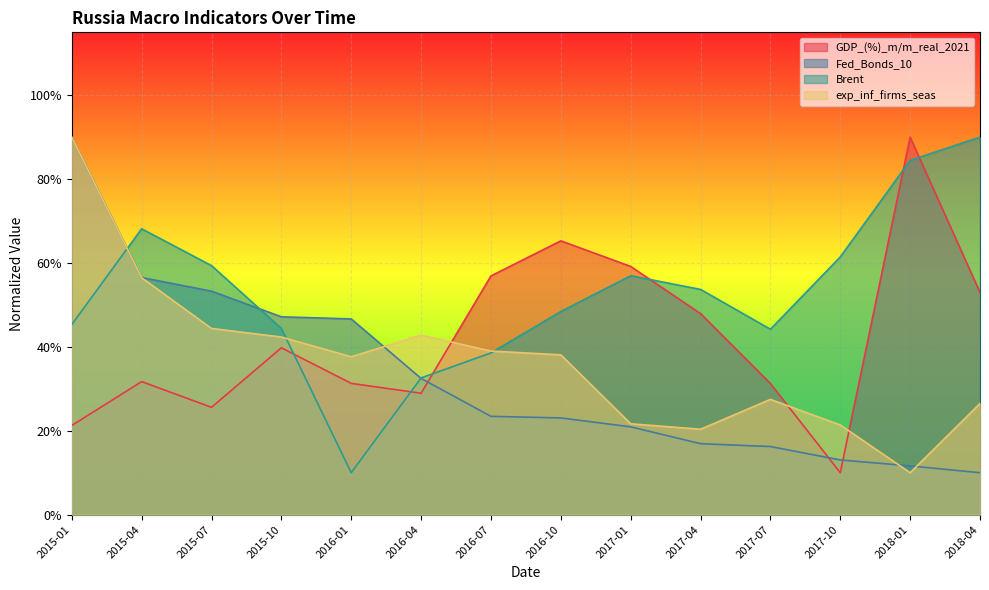

What is the total value across all series at 2015-04?

212.9